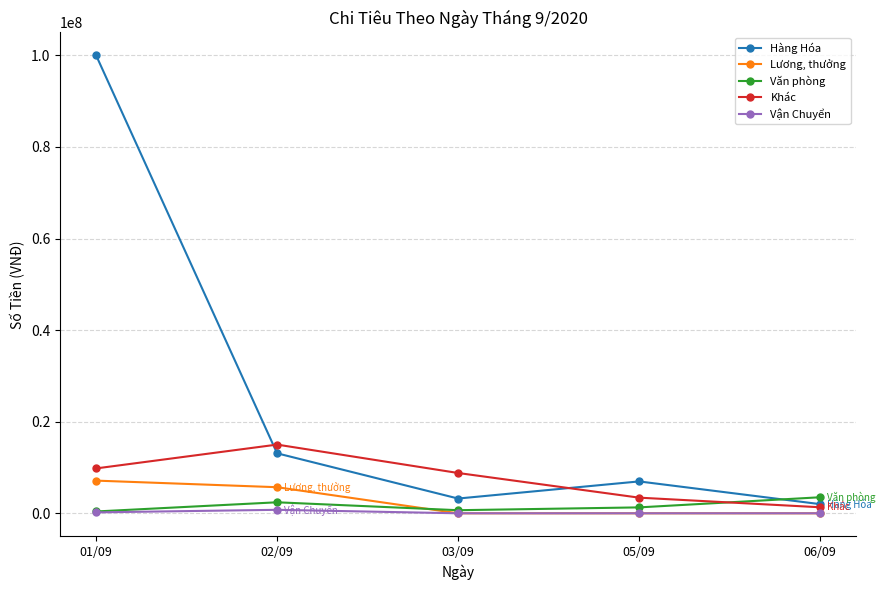

How many interior local peaks does the Khác series have?

1